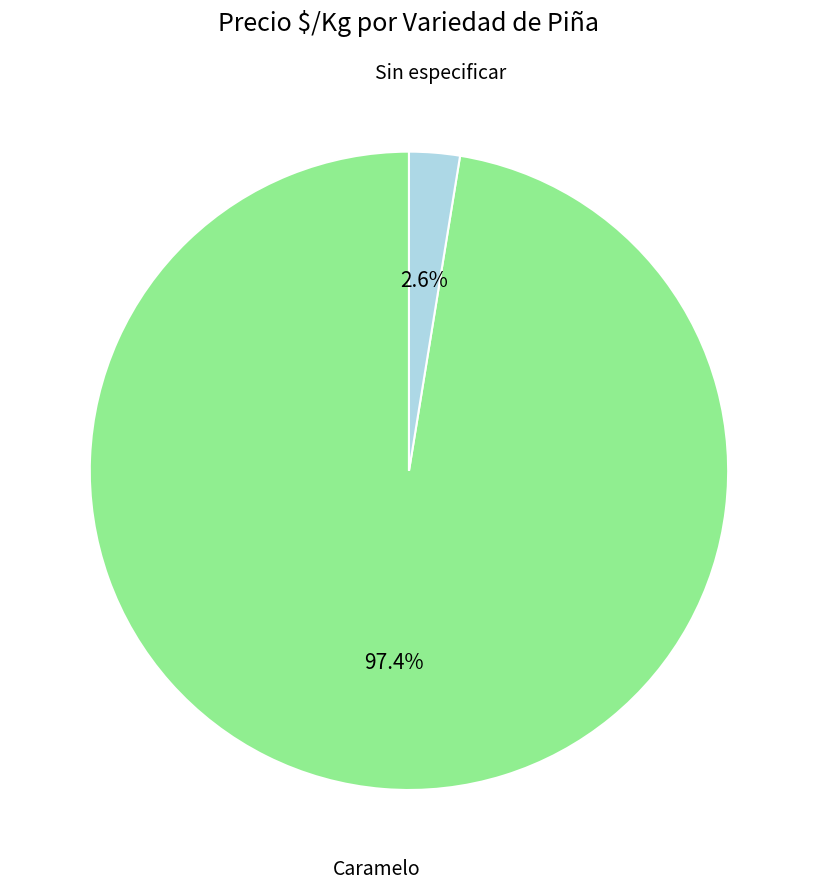

Is there any slice that represents more than half of the pie?

Yes